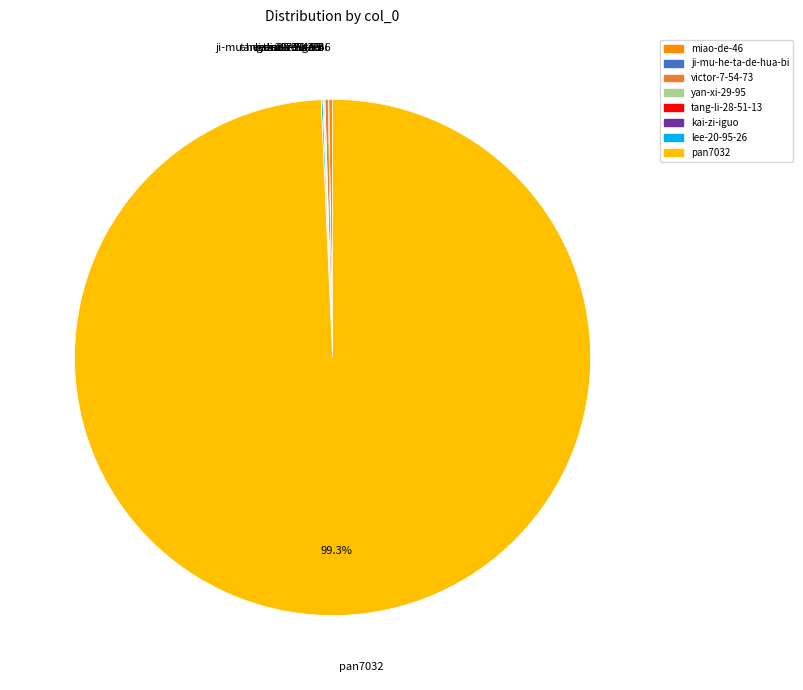

Which slice represents more than half of the pie?

pan7032